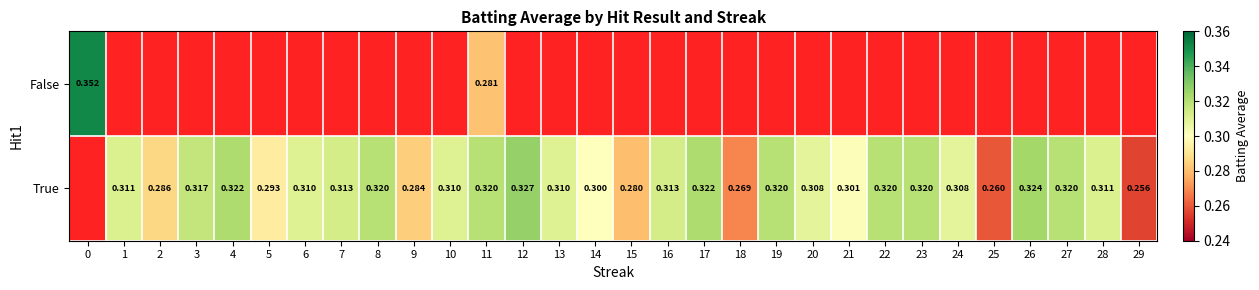

Rank the series by their average value, from lowest to highest.

False, True